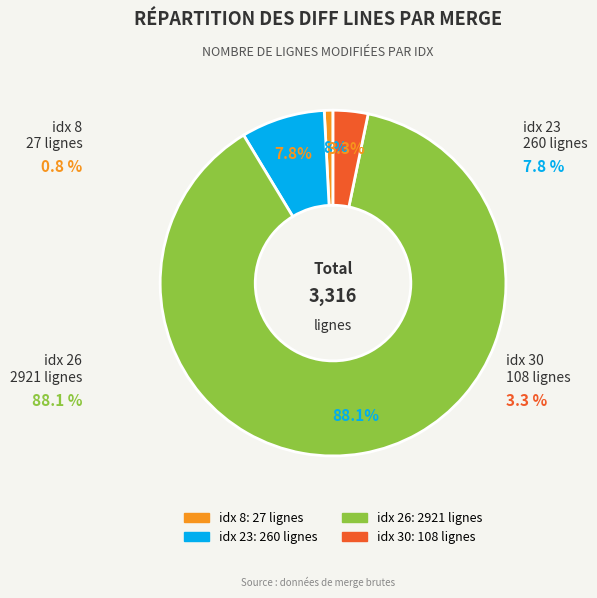

Rank the categories by value from lowest to highest.

8, 30, 23, 26